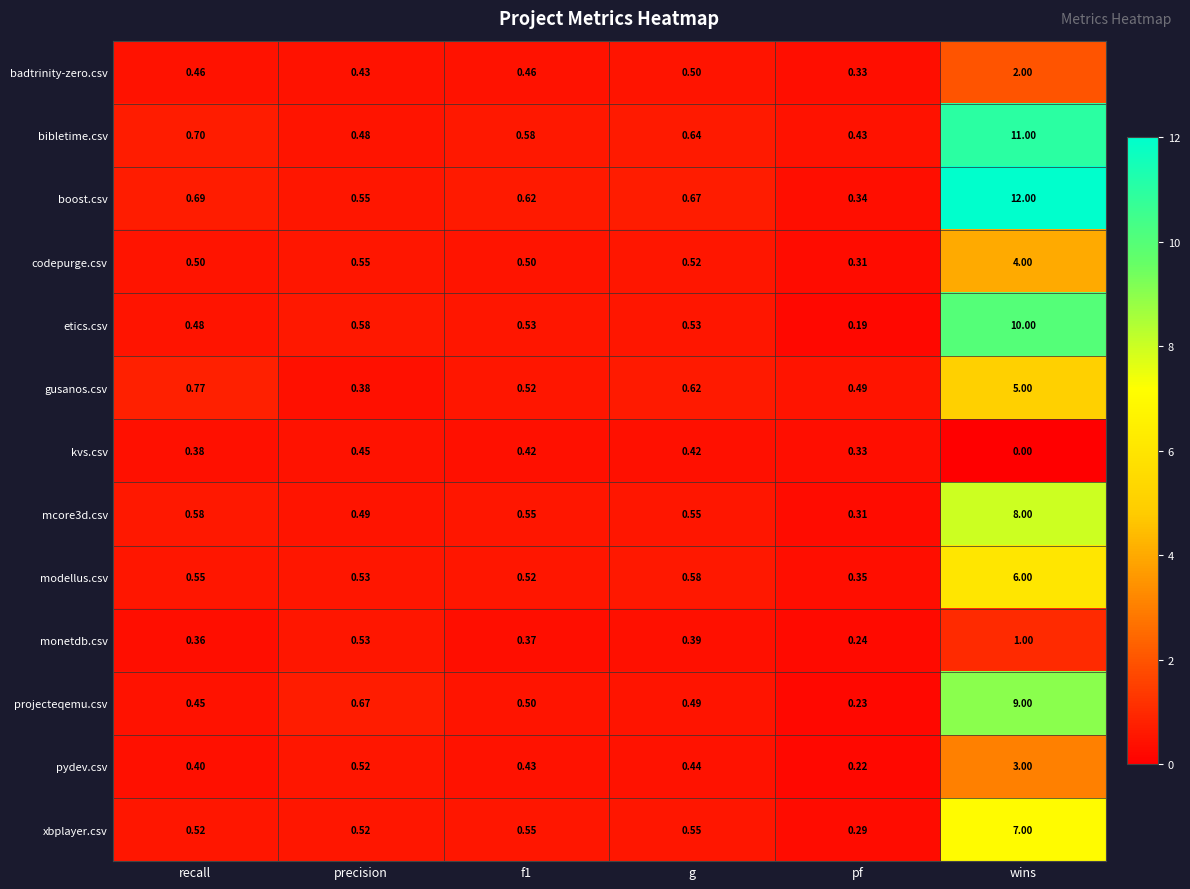

At which category is the sum across all series the highest?

wins